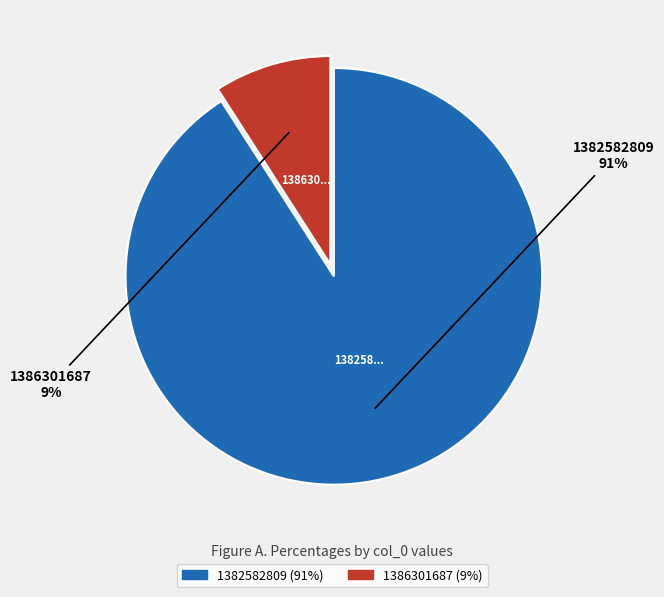

Rank the categories by value from lowest to highest.

1386301687, 1382582809